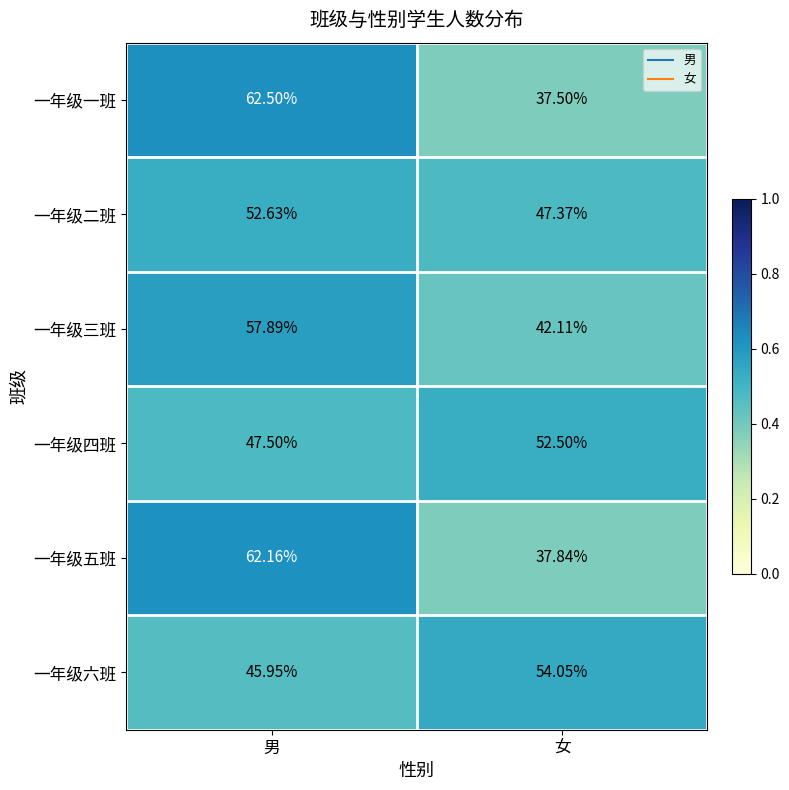

At which category does the chart reach its peak across all series?

男